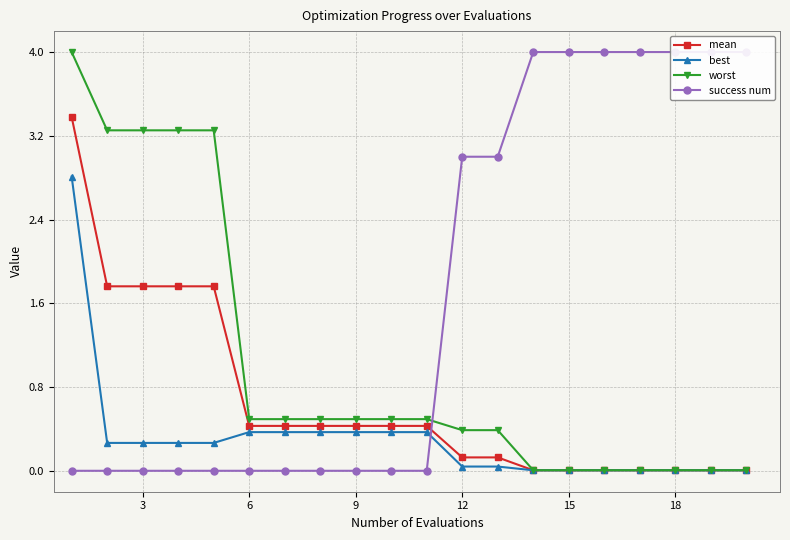

What is the value of the mean point at the 1st from the left?

3.4